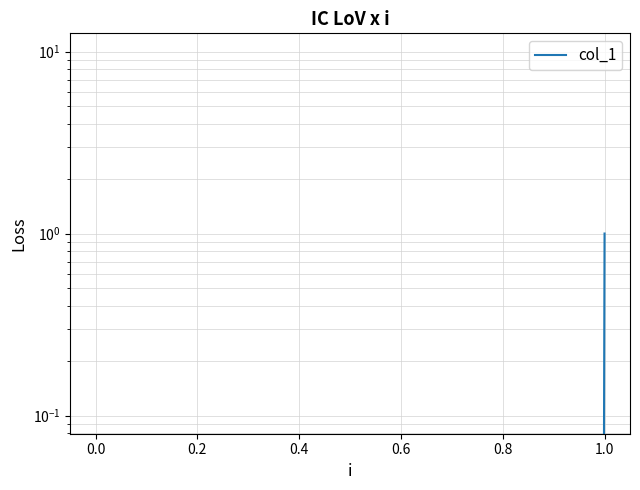

The chart shows a value of -1 at 0.0. True or false?

False